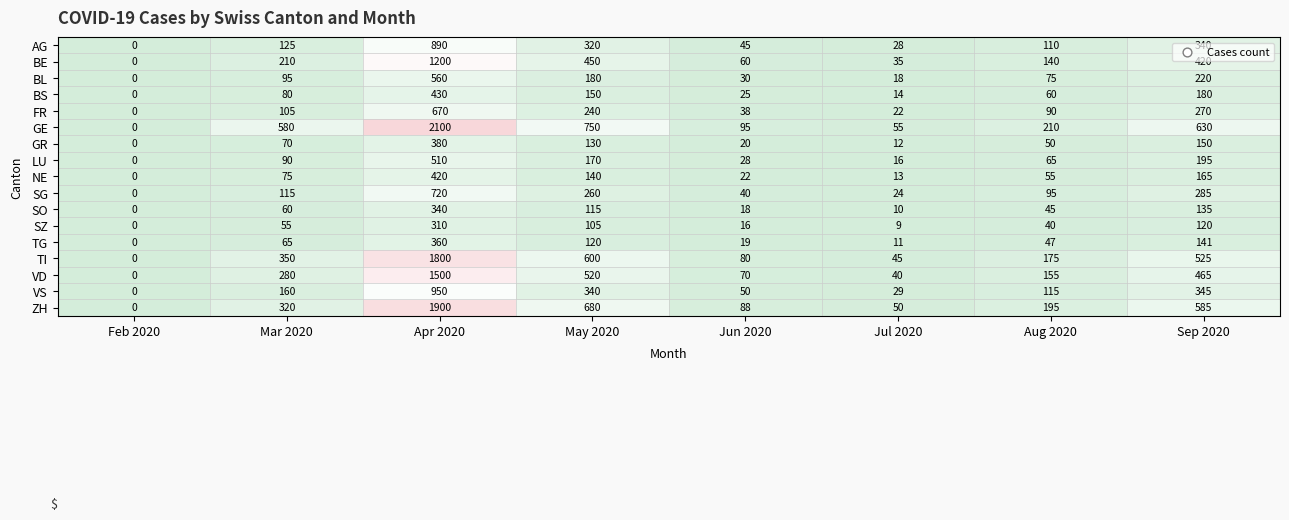

At which label is SO closest to 170?

Sep 2020